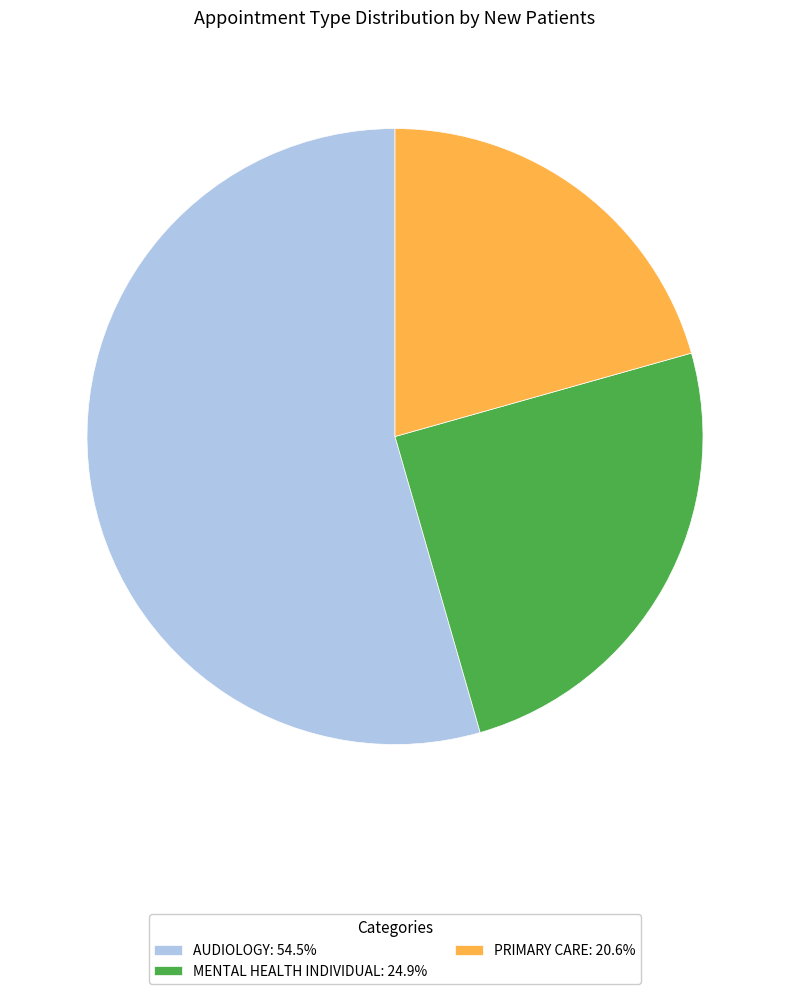

Which category has the biggest portion of the pie?

AUDIOLOGY